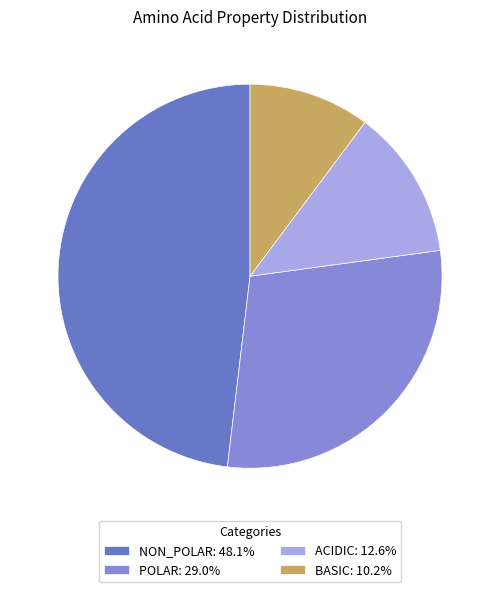

How many slices are in this pie chart?

4